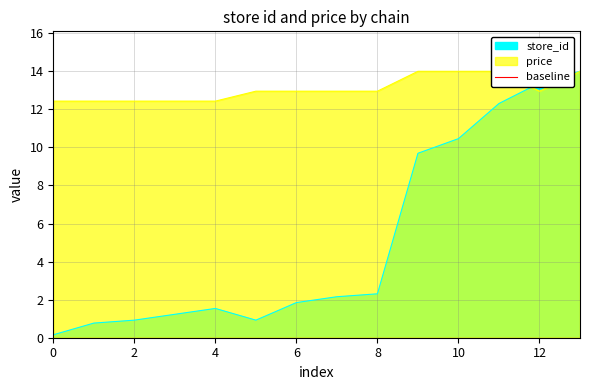

Which series ends up on top after the final intersection of store_id and price?

store_id